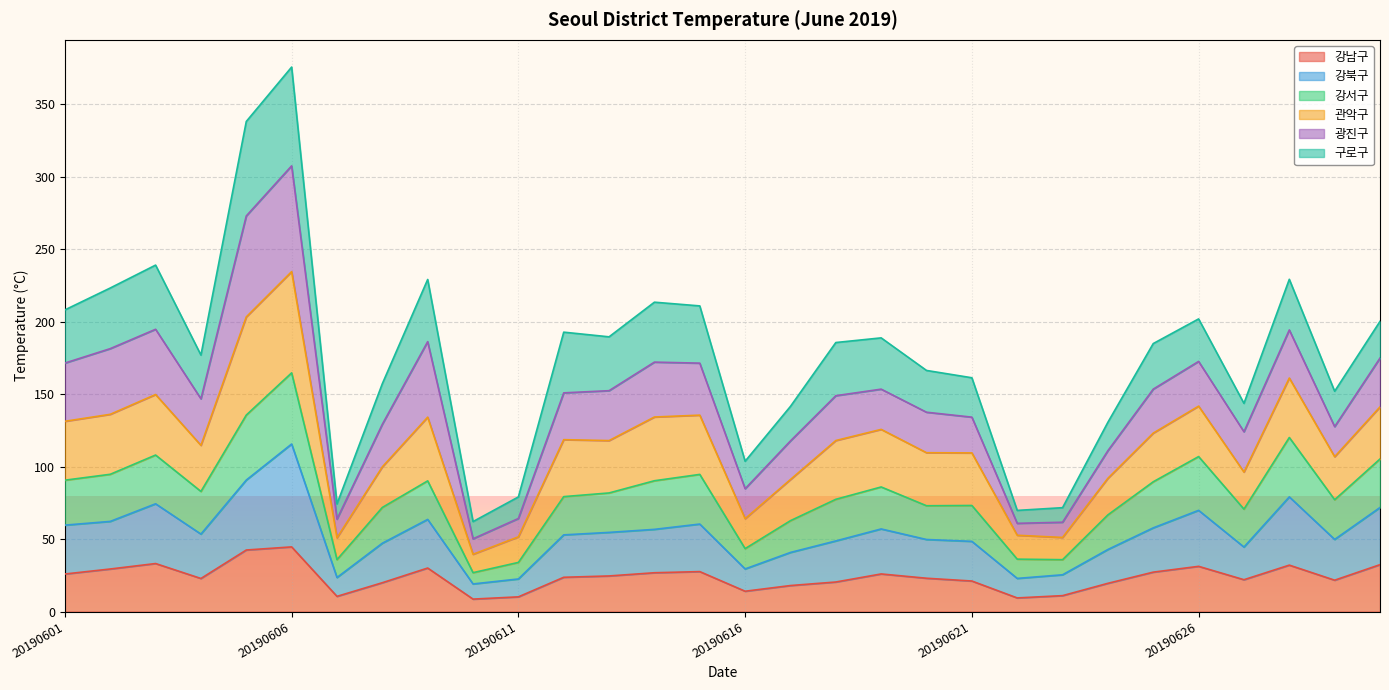

The value of 강남구 at 20190618 is 31.6. True or false?

False